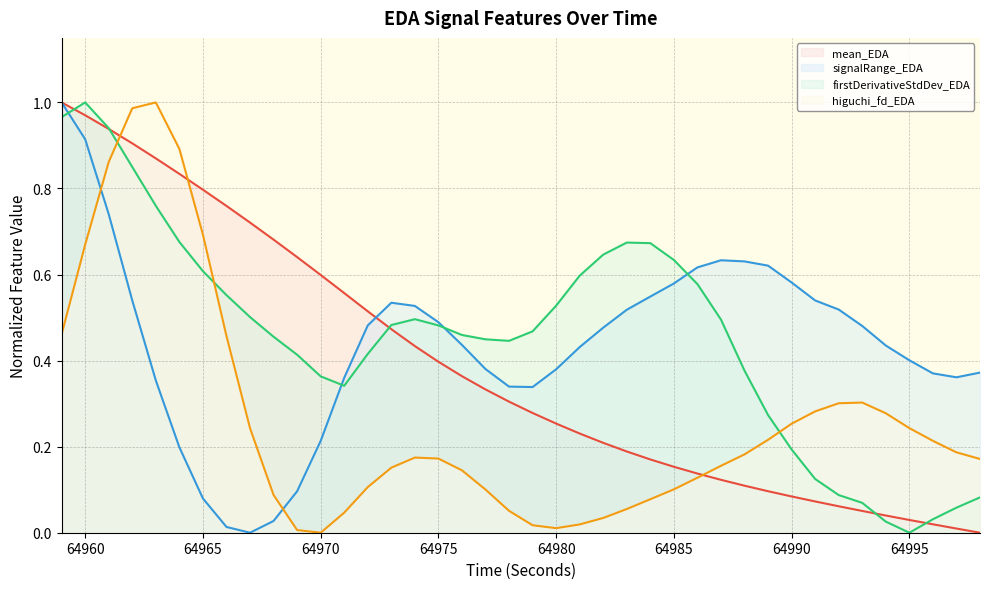

Does the chart display data point markers on the line(s)?

No